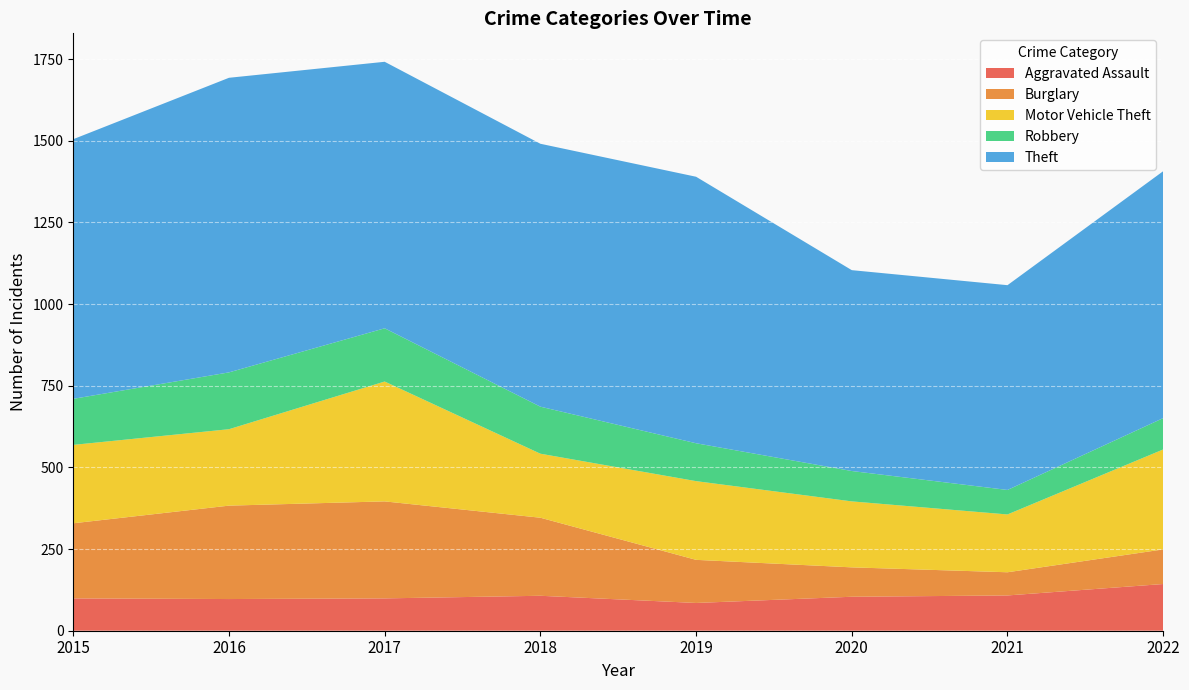

Reading right to left, transcribe all the data shown in this chart.

Aggravated Assault: 143	108	104	85	107	99	97	99
Burglary: 106	71	90	132	239	297	286	230
Motor Vehicle Theft: 306	177	202	241	196	367	234	240
Robbery: 96	75	93	116	144	163	174	141
Theft: 756	627	615	816	805	816	902	795